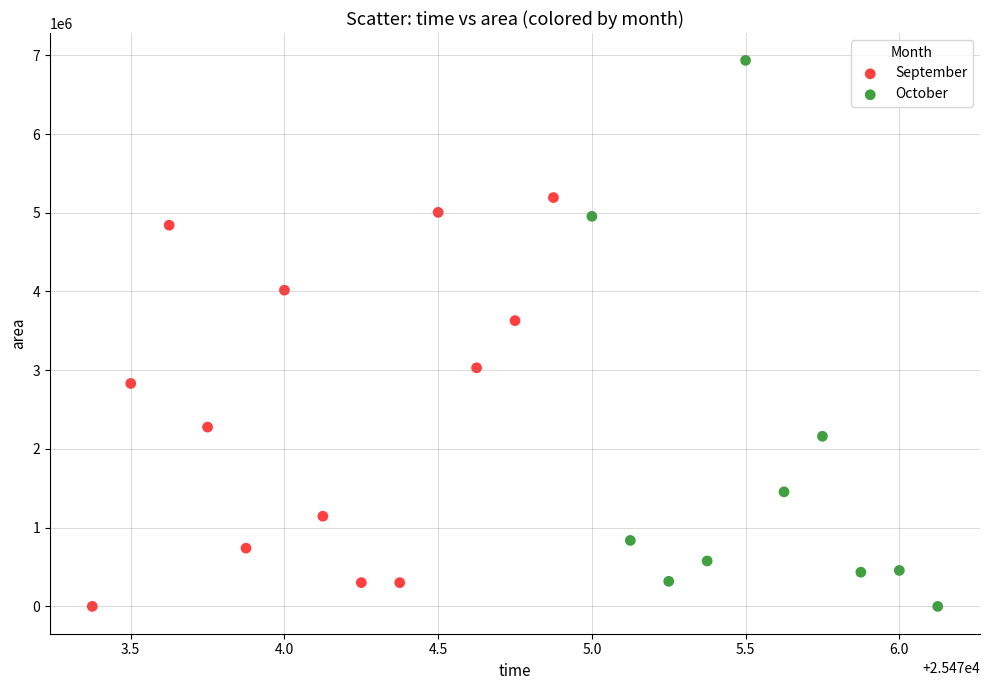

Which series has the largest Y range (max minus min)?

October